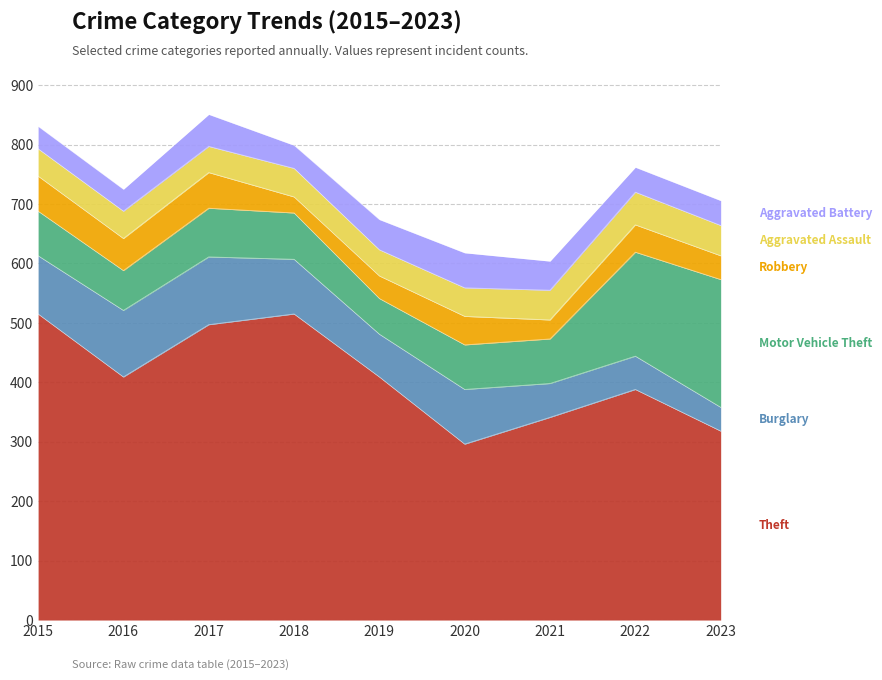

True or false: Aggravated Assault and Motor Vehicle Theft intersect in this chart.

False